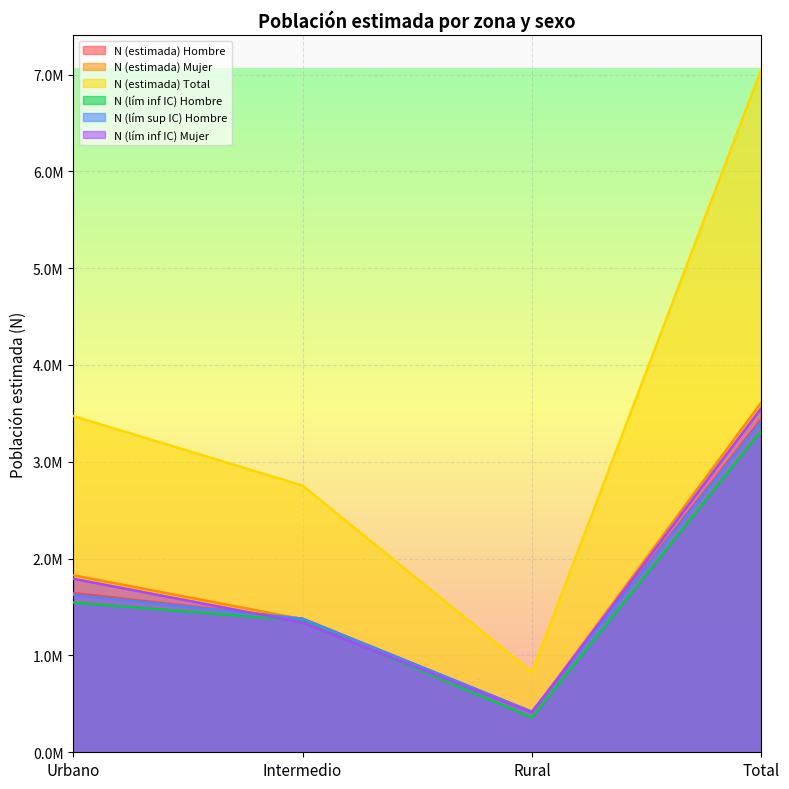

What is the sum of all N (estimada) Mujer values?

7225423